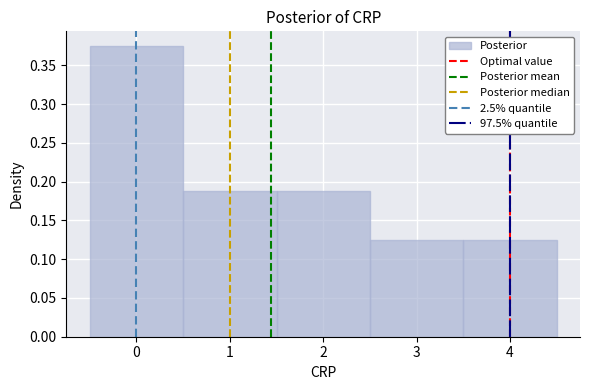

Reading left to right, transcribe this chart: for each bar, give the range it covers on the x-axis and its height. The values are not printed on the chart, so give them approximately, as read against the axis.

-0.5 to 0.5: 0.375
0.5 to 1.5: 0.190
1.5 to 2.5: 0.190
2.5 to 3.5: 0.125
3.5 to 4.5: 0.125